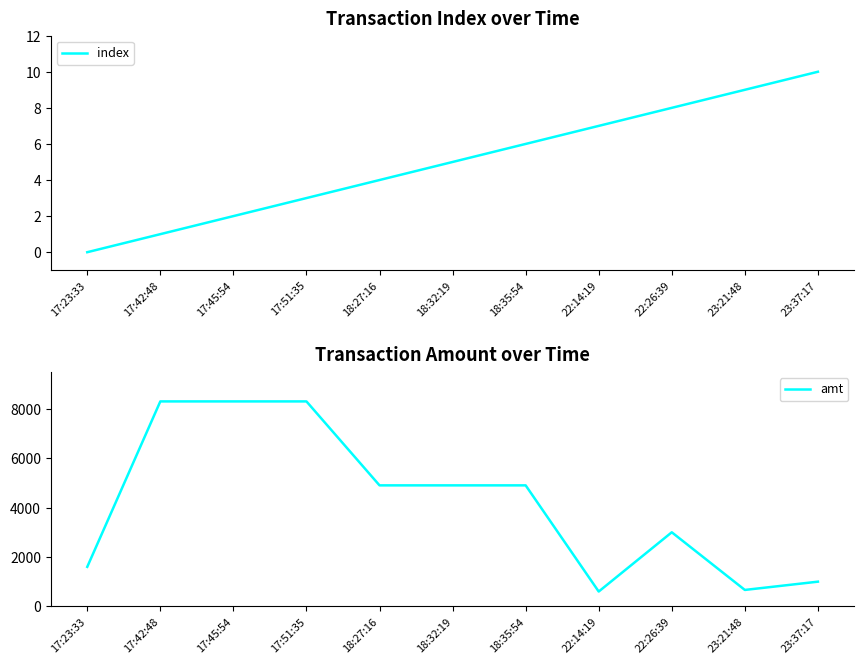

Rank the series at 17:42:48 from lowest to highest value.

index, amt